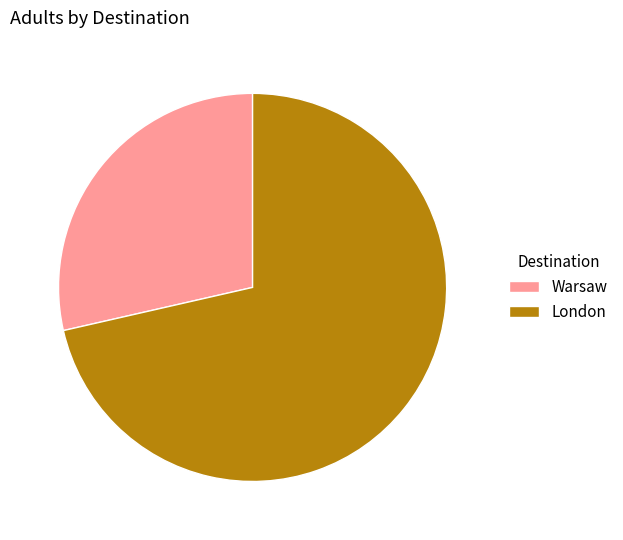

Does any single category account for the majority?

Yes